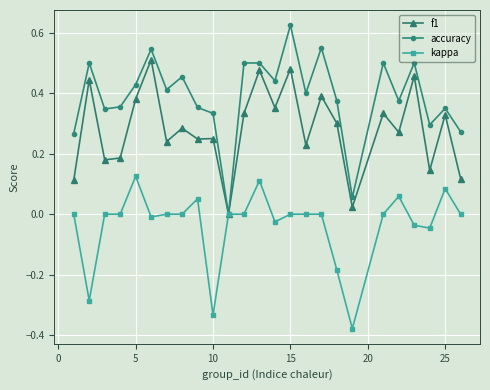

Rank the series by their maximum value, from highest to lowest.

accuracy, f1, kappa